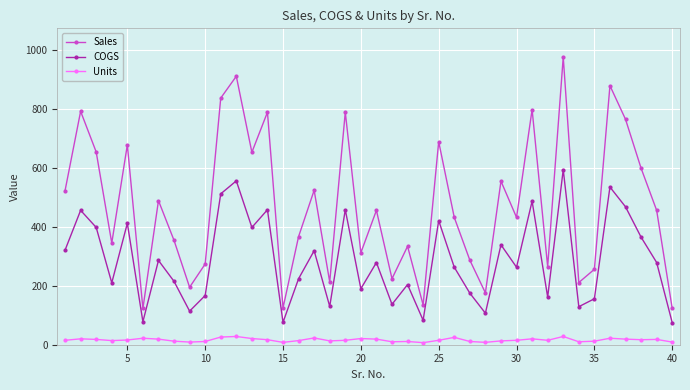

Which series has the largest total across all categories?

Sales